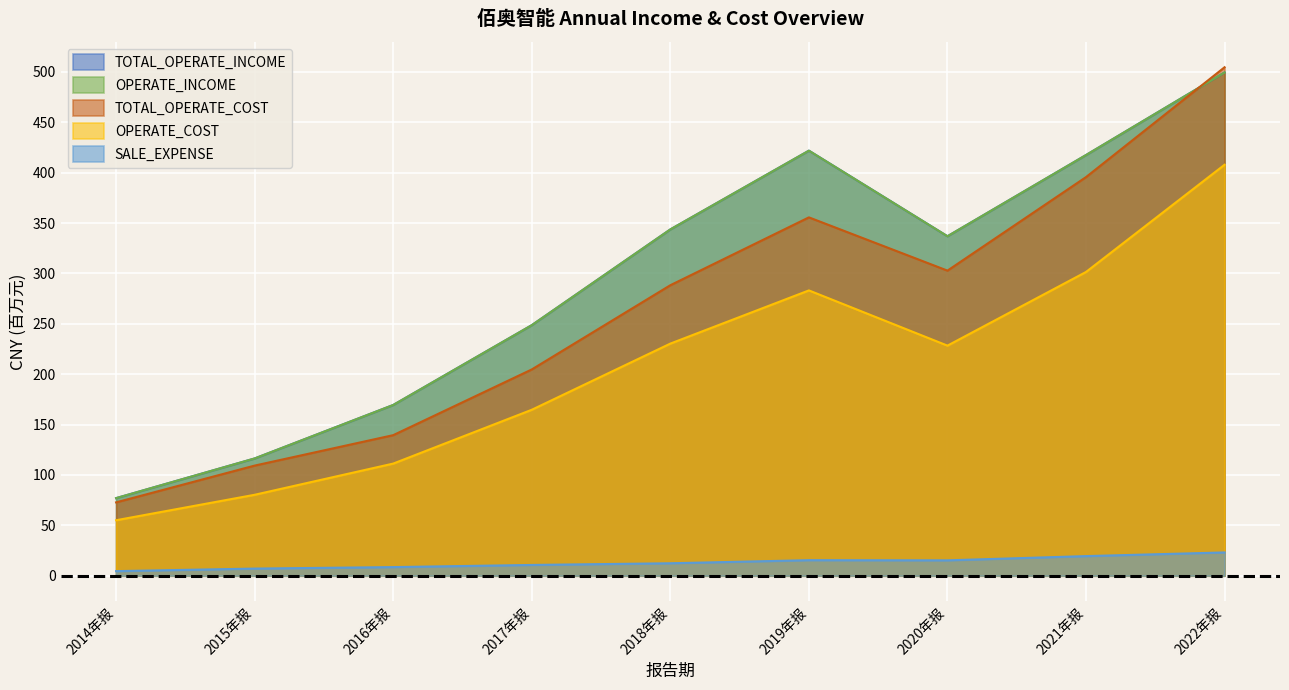

The OPERATE_COST series shows 105.1 at 2022年报. True or false?

False